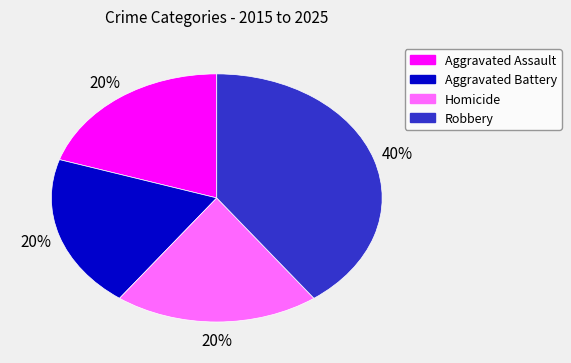

Count the number of slices in the pie.

4